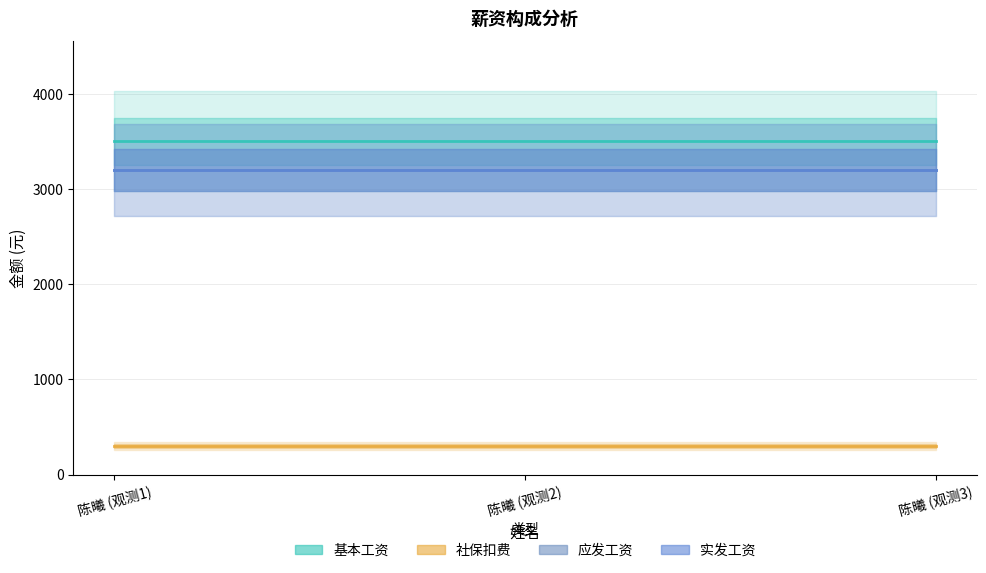

What is the smallest value displayed?

300